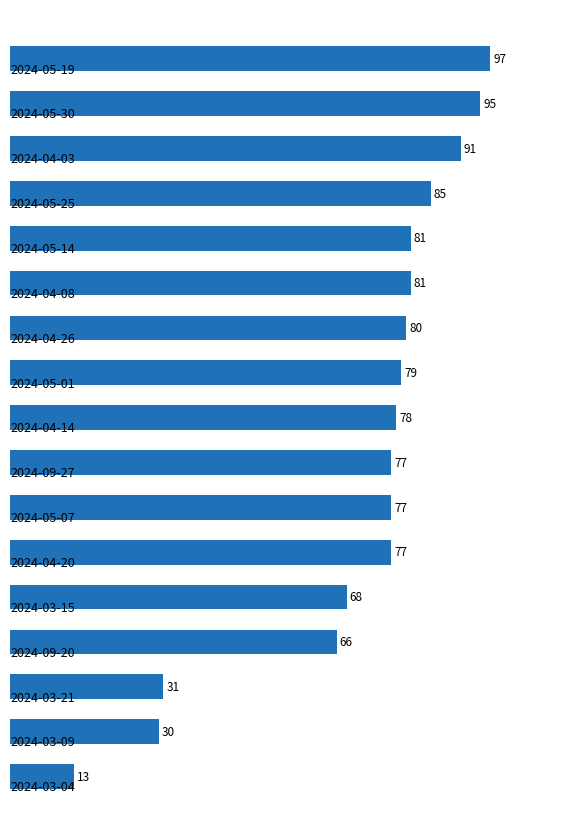

What is the value of the 6th bar from the top?

81